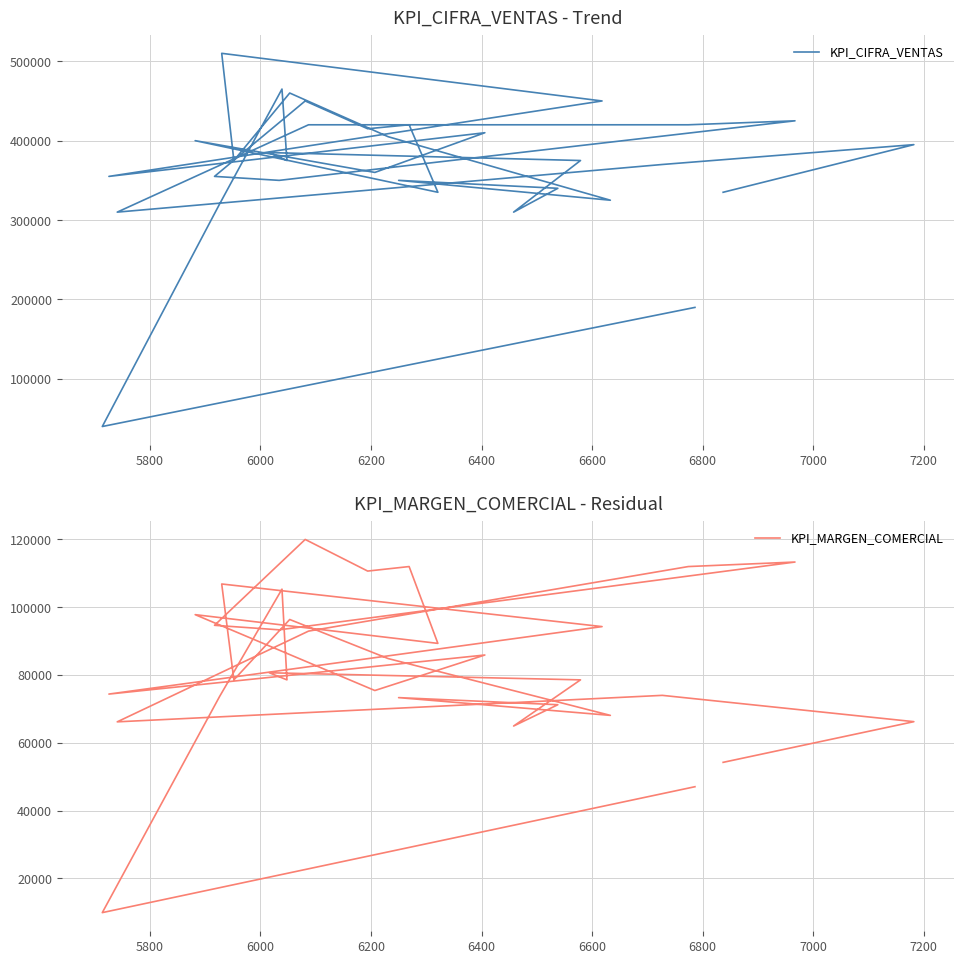

Which series has the widest spread of values?

KPI_CIFRA_VENTAS